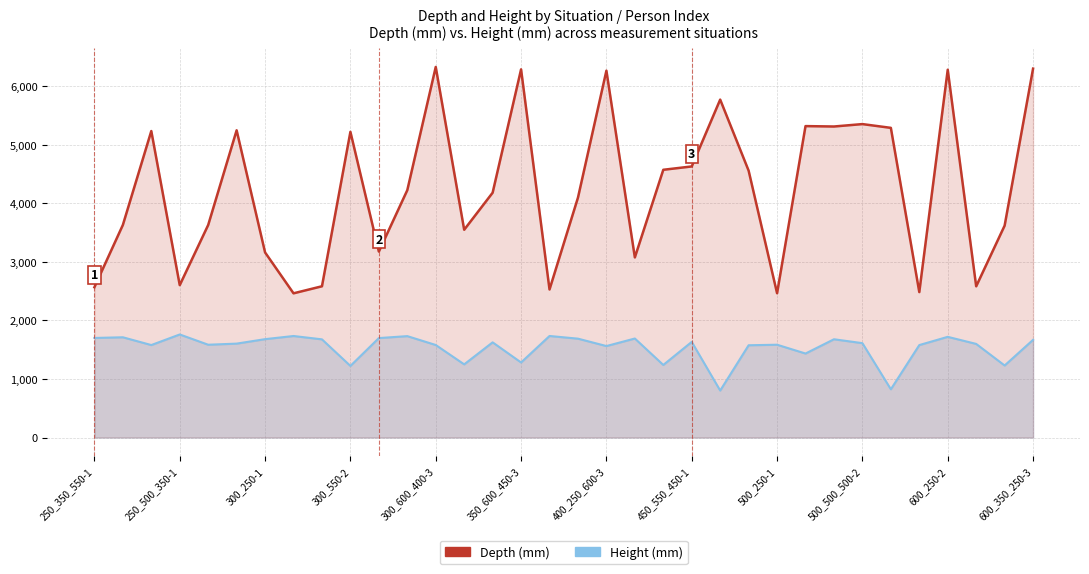

Rank the series at 26 from highest to lowest value.

Depth (mm), Height (mm)